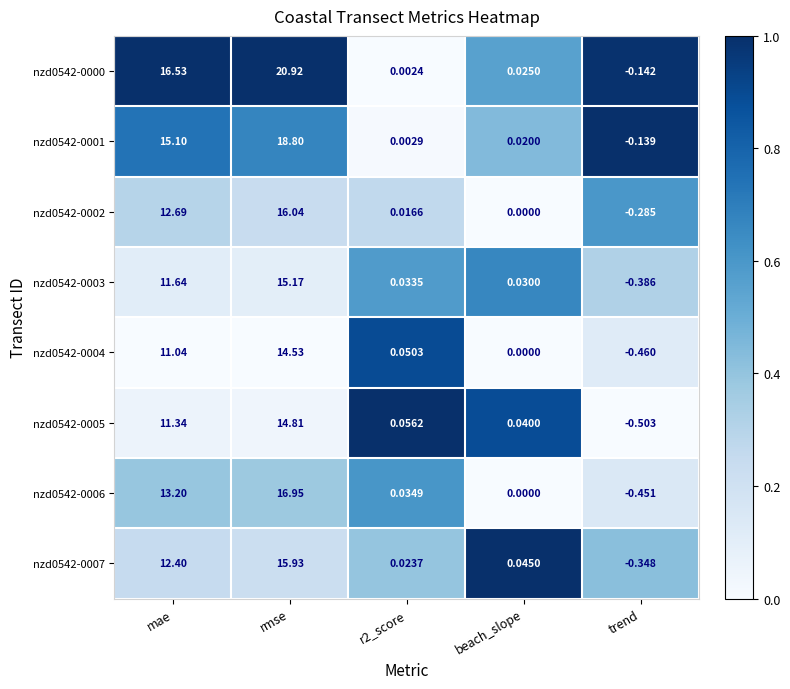

Which category has the highest value across all series?

rmse